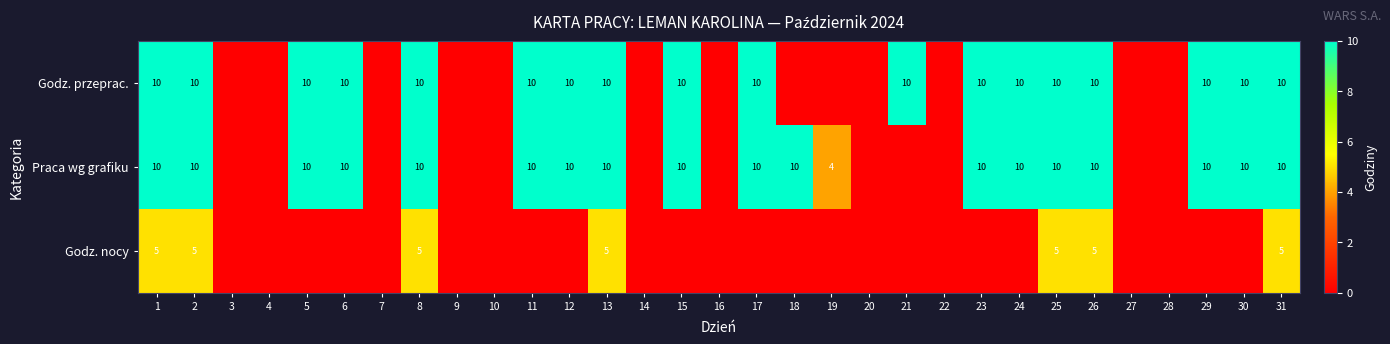

Which has a higher value, 3 or 31?

31